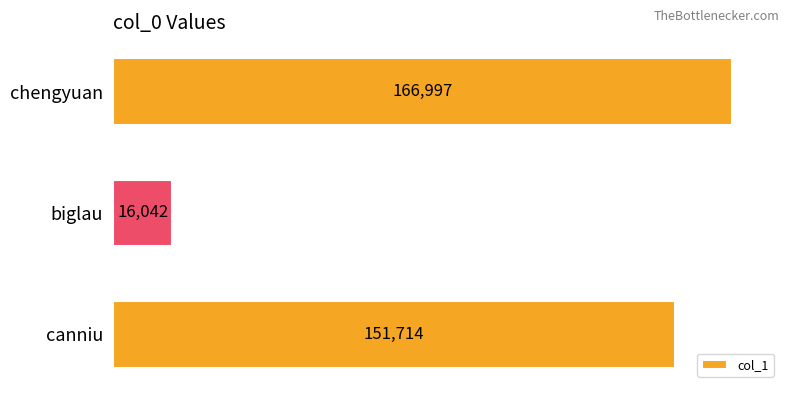

At which category does the chart reach its peak across all series?

chengyuan